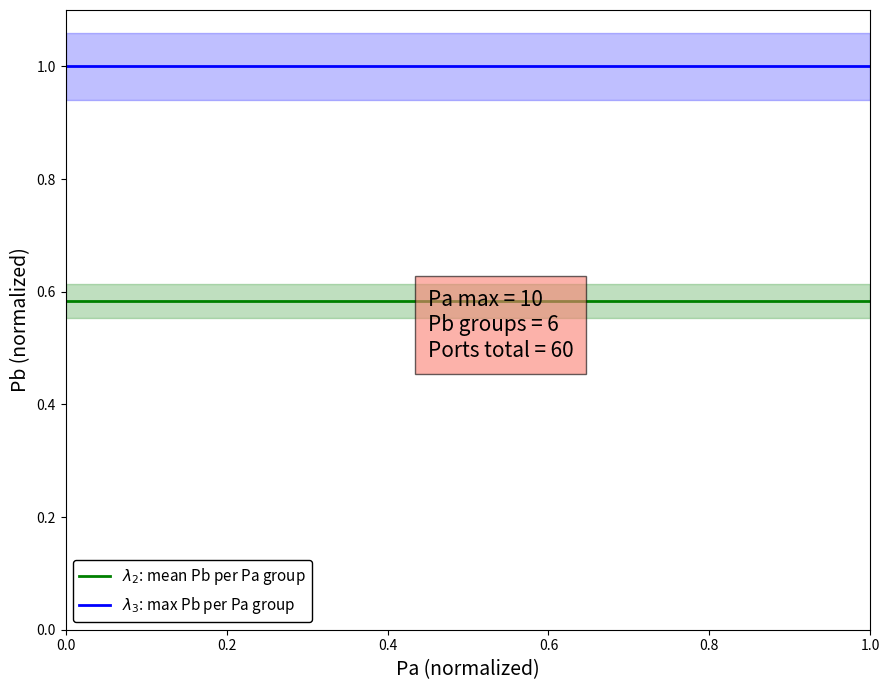

Rank the series by their maximum value, from lowest to highest.

$\lambda_2$: mean Pb per Pa group, $\lambda_3$: max Pb per Pa group